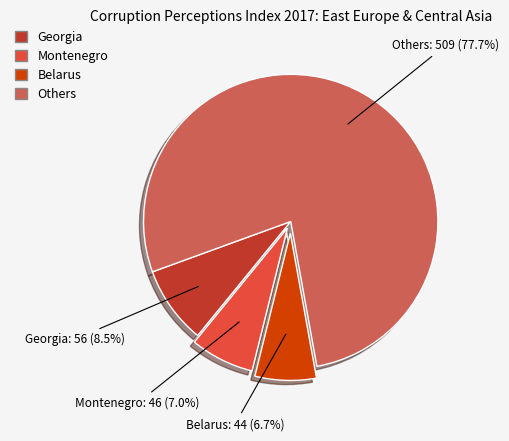

Is there a majority slice in this chart?

Yes